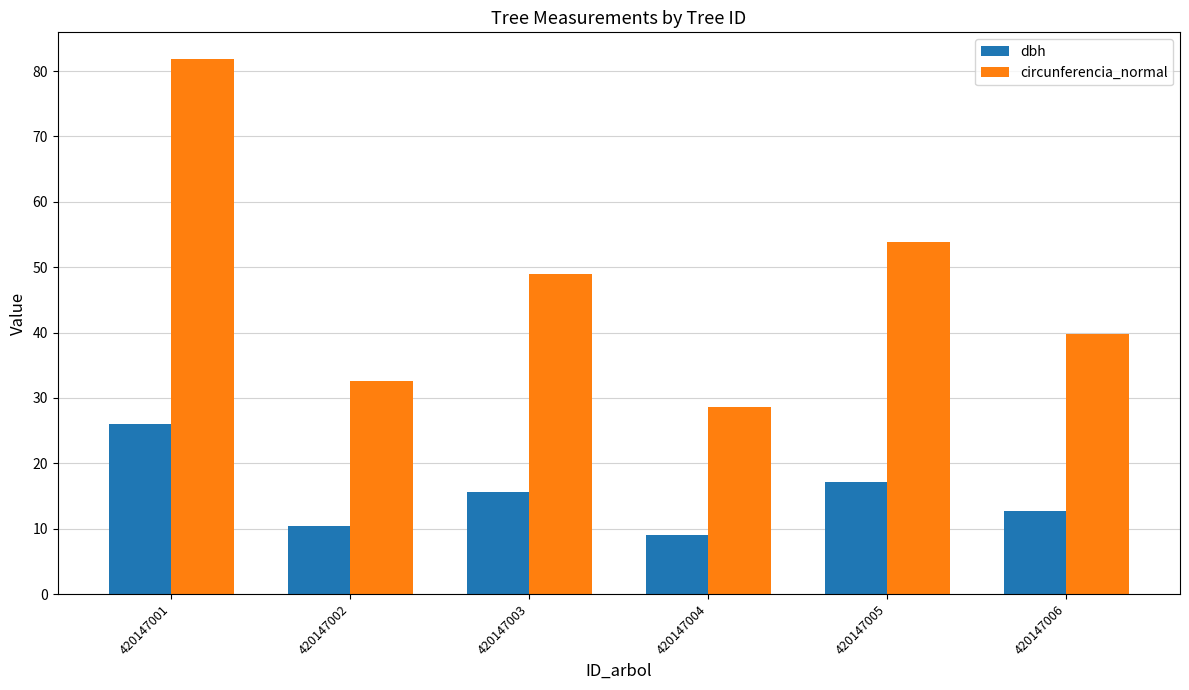

True or false: dbh has a value of 17.1 at 420147005.

True